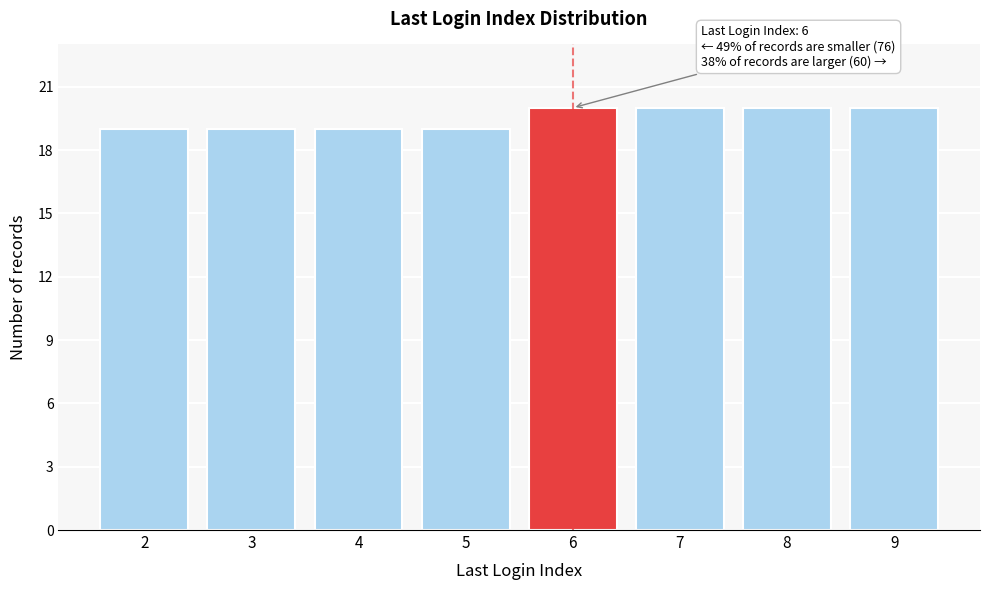

Reading left to right, what are all the values shown in this chart?

19	19	19	19	20	20	20	20